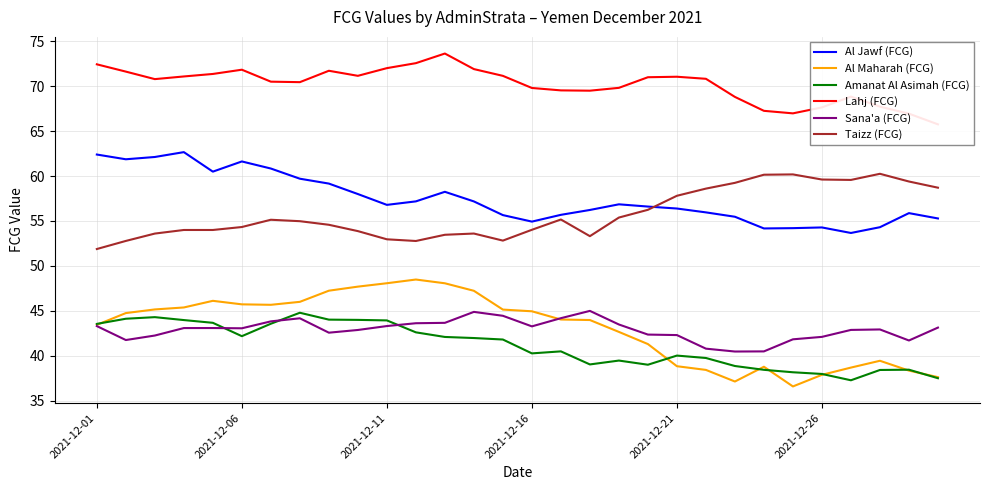

The Sana'a (FCG) series shows 42.1 at 2021-12-26. True or false?

True